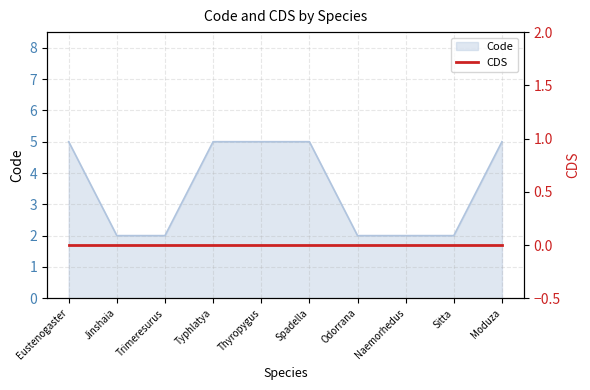

What is the minimum value shown in the chart?

2